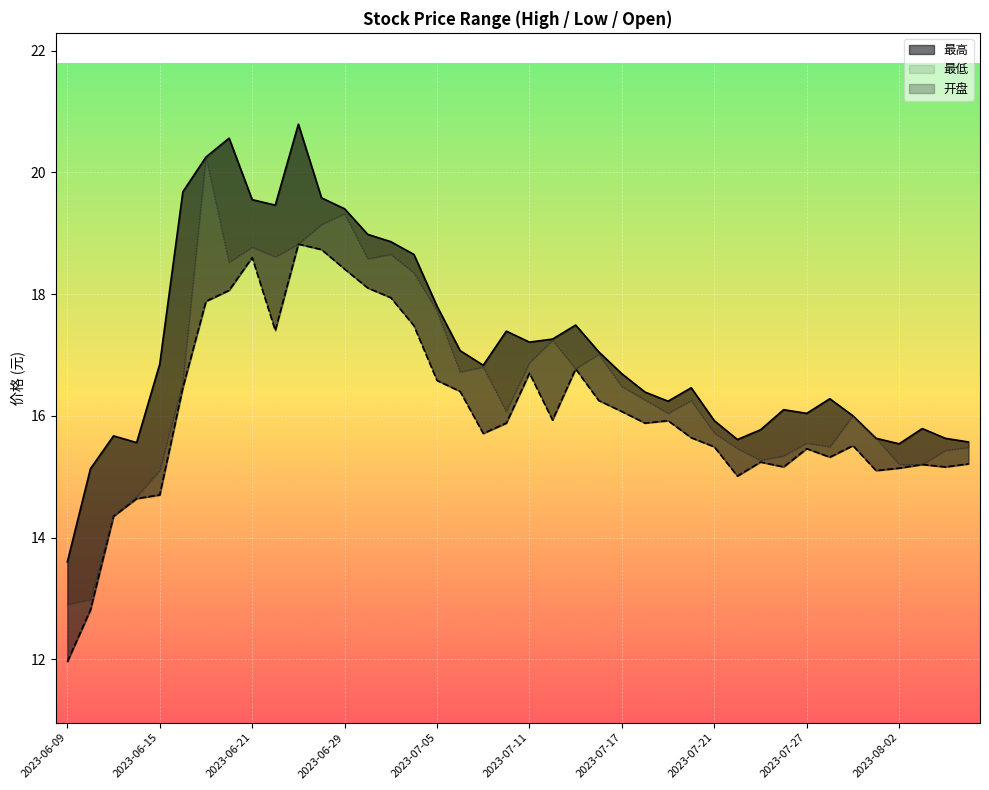

How many categories are shown in the chart?

40